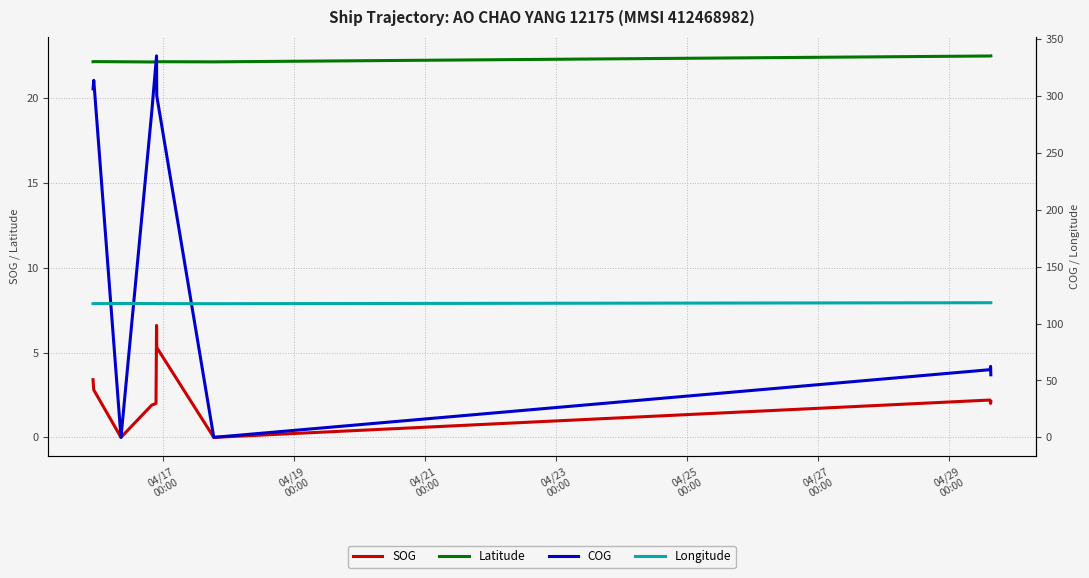

True or false: Latitude and SOG intersect in this chart.

False